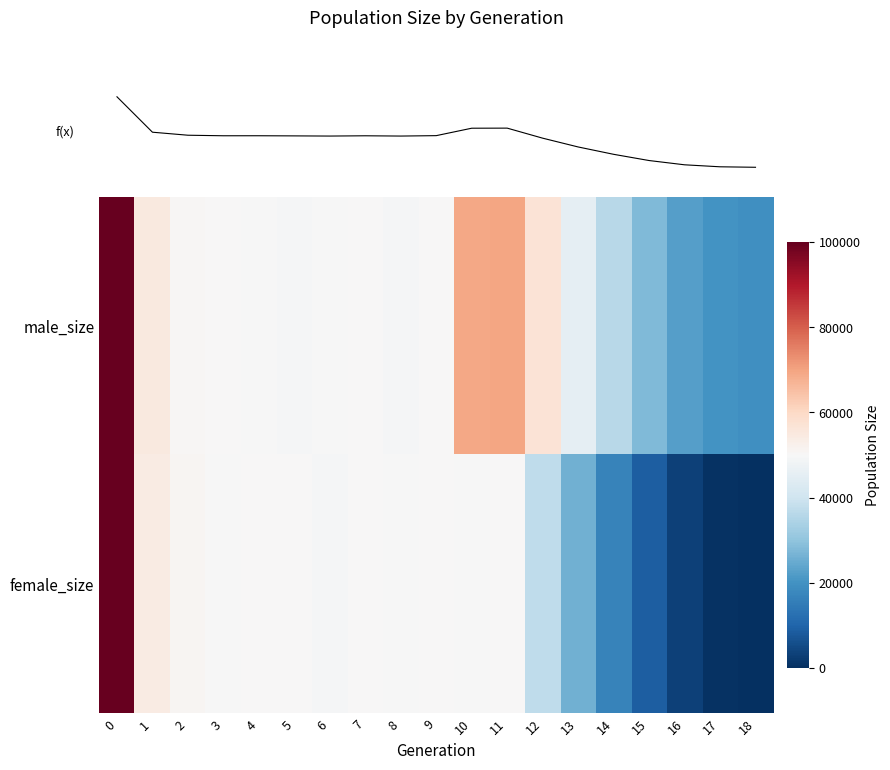

Which series has the largest range (max minus min)?

row_1